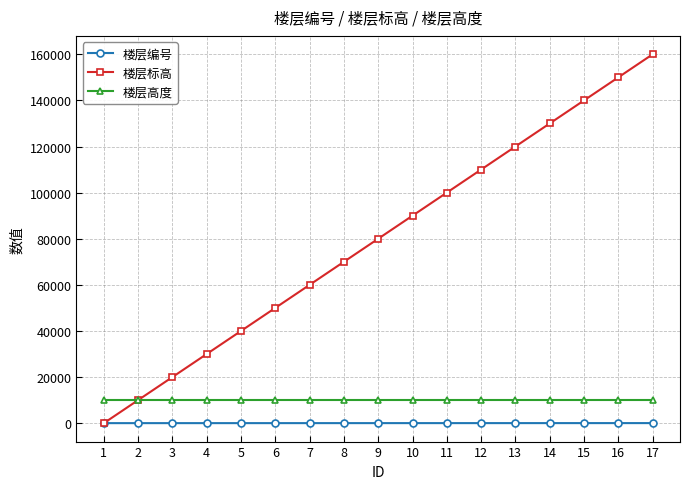

Which series has the largest total across all categories?

楼层标高